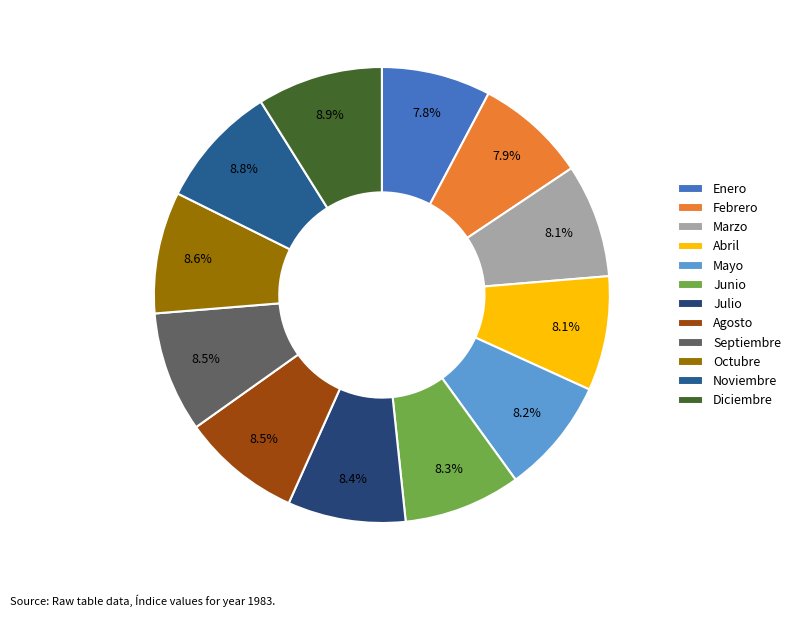

How many segments does this pie chart have?

12